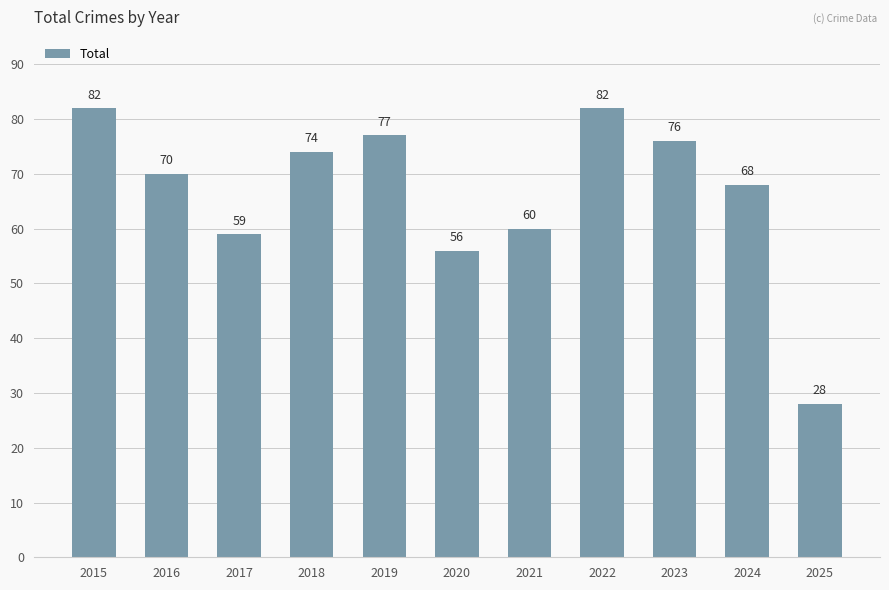

Reading right to left, list all the values displayed in this chart.

2025=28	2024=68	2023=76	2022=82	2021=60	2020=56	2019=77	2018=74	2017=59	2016=70	2015=82